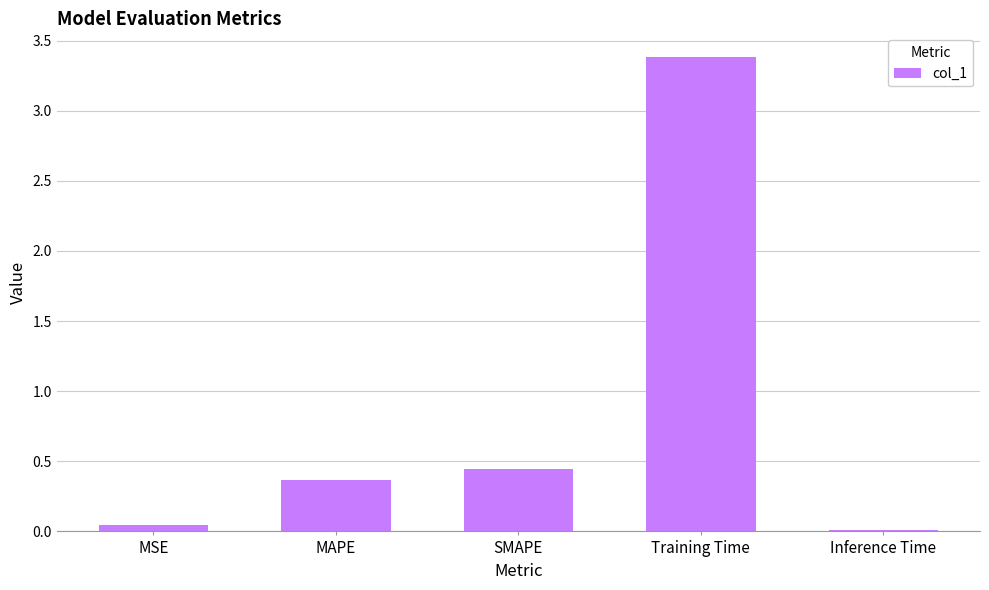

List the labels in order of value, smallest first.

Inference Time, MSE, MAPE, SMAPE, Training Time